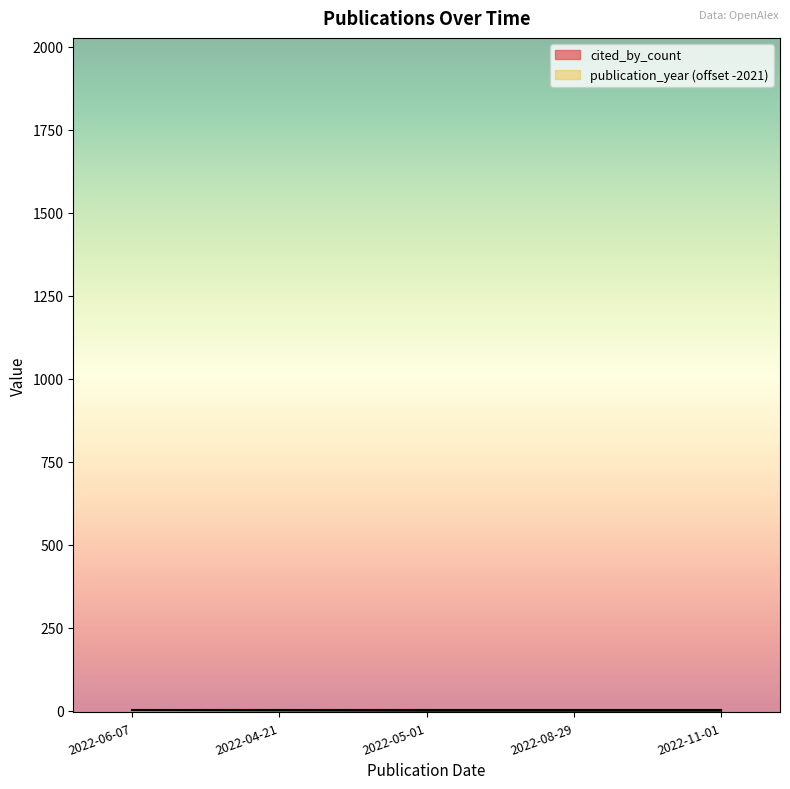

Does the chart display data point markers on the line(s)?

No